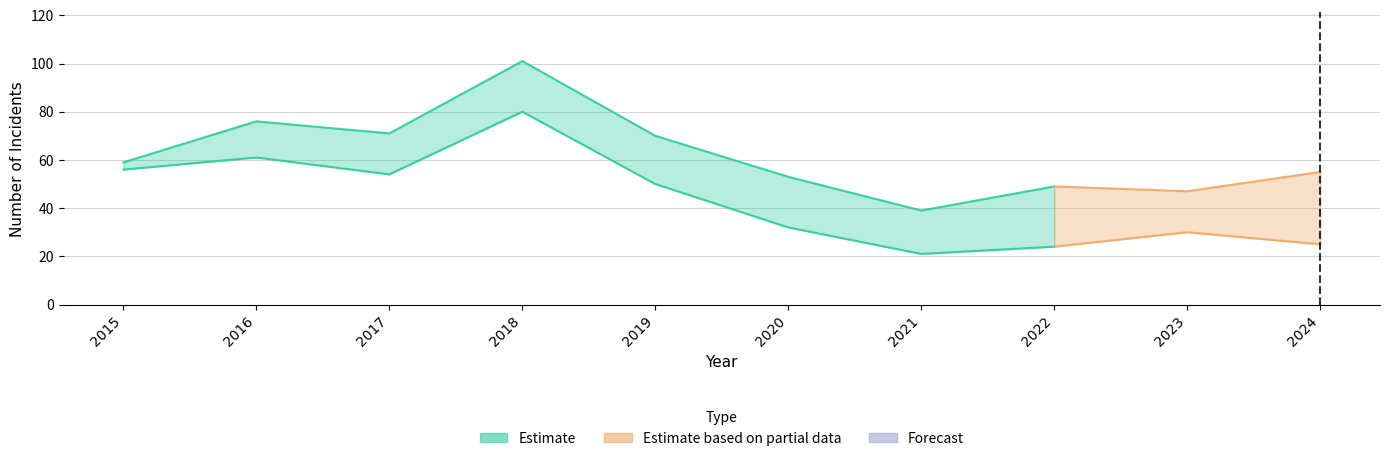

Which category has the highest value in the Theft series?

2018